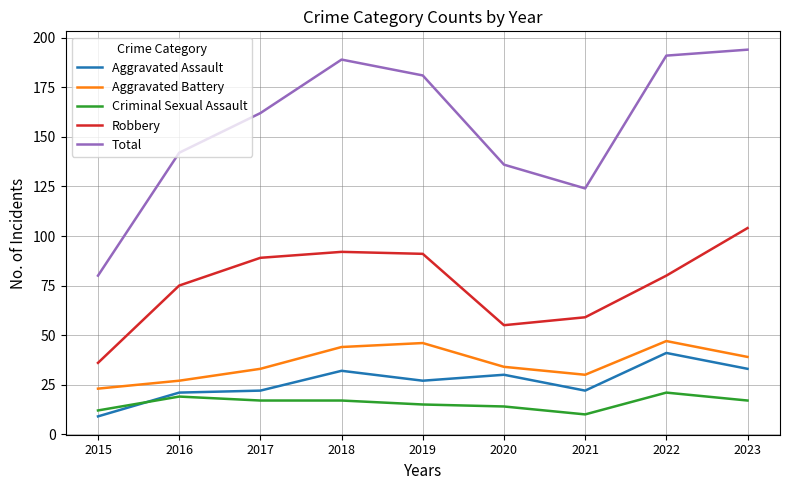

What is the average value of the Aggravated Battery series?

36